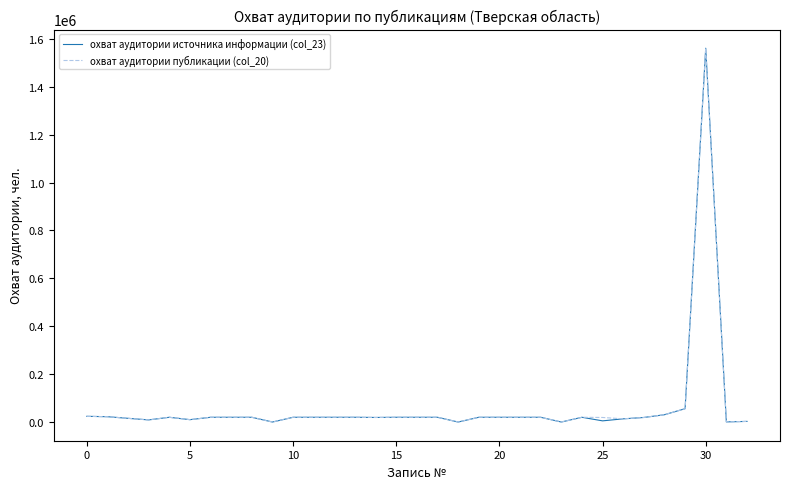

Does the chart display data point markers on the line(s)?

No